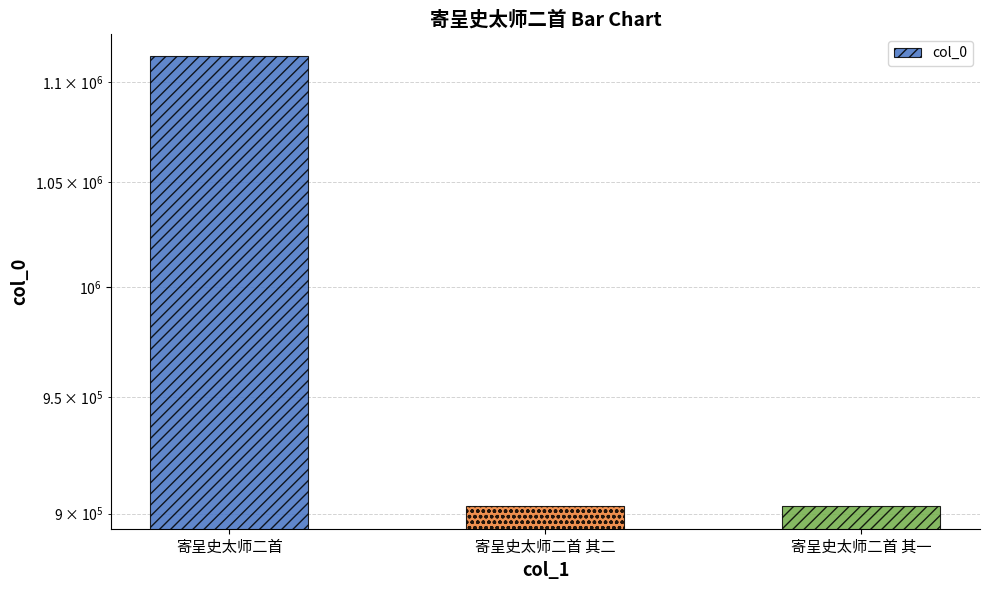

Between 寄呈史太师二首 and 寄呈史太师二首 其一, which is larger?

寄呈史太师二首